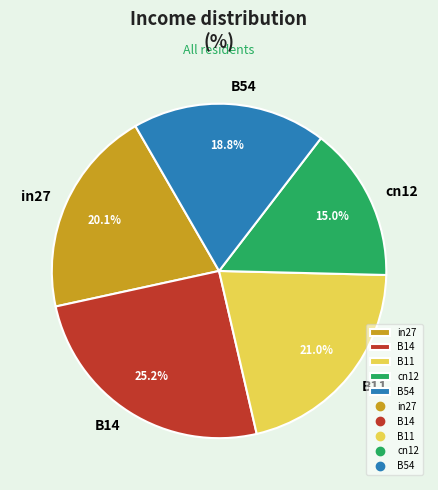

Between in27 and B54, which is larger?

in27